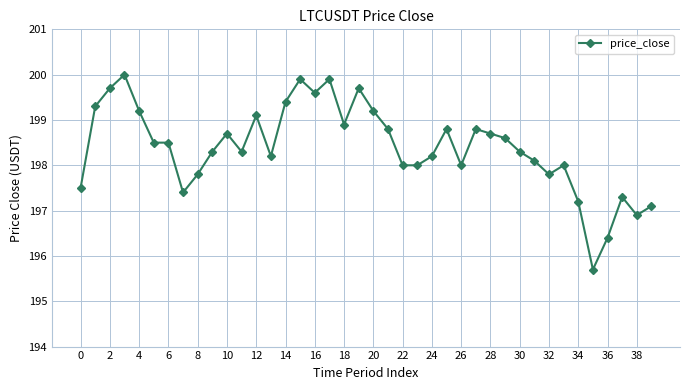

Reading left to right, list all the values displayed in this chart.

197.5	199.3	199.7	200.0	199.2	198.5	198.5	197.4	197.8	198.3	198.7	198.3	199.1	198.2	199.4	199.9	199.6	199.9	198.9	199.7	199.2	198.8	198.0	198.0	198.2	198.8	198.0	198.8	198.7	198.6	198.3	198.1	197.8	198.0	197.2	195.7	196.4	197.3	196.9	197.1